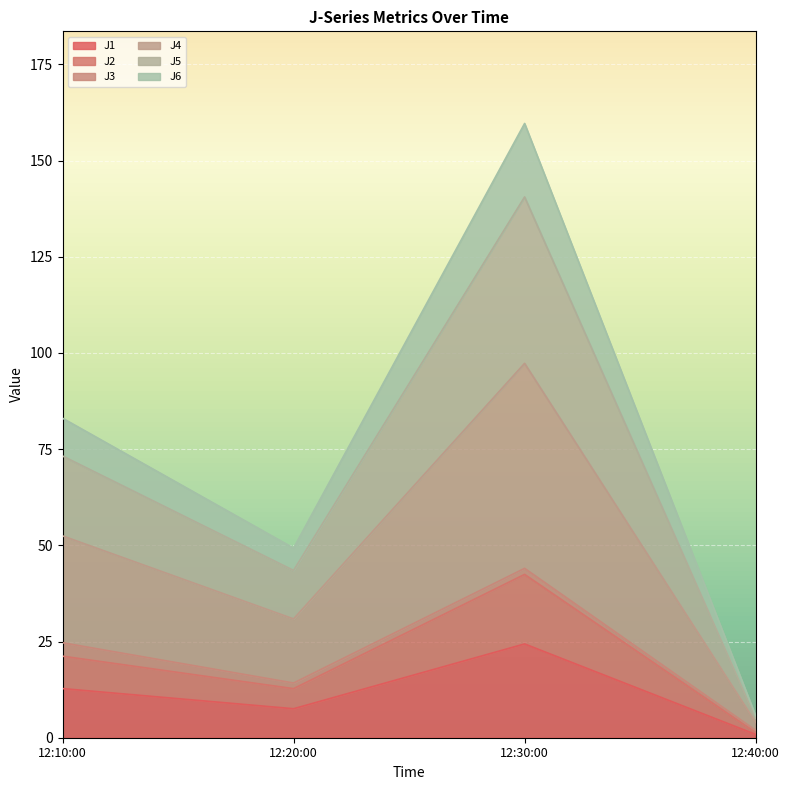

At which category is the sum across all series the highest?

12:30:00